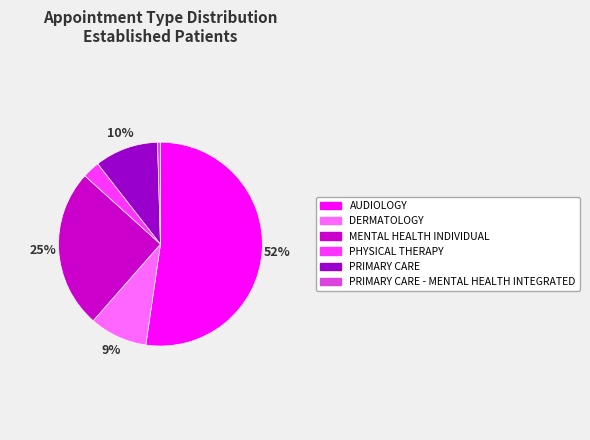

Is the sum of PRIMARY CARE and MENTAL HEALTH INDIVIDUAL greater than half?

No